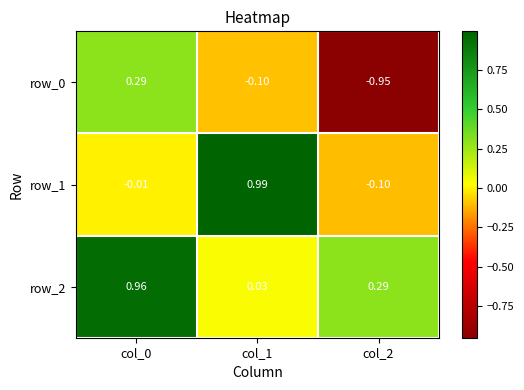

What is the sum of all row_0 values?

-0.8